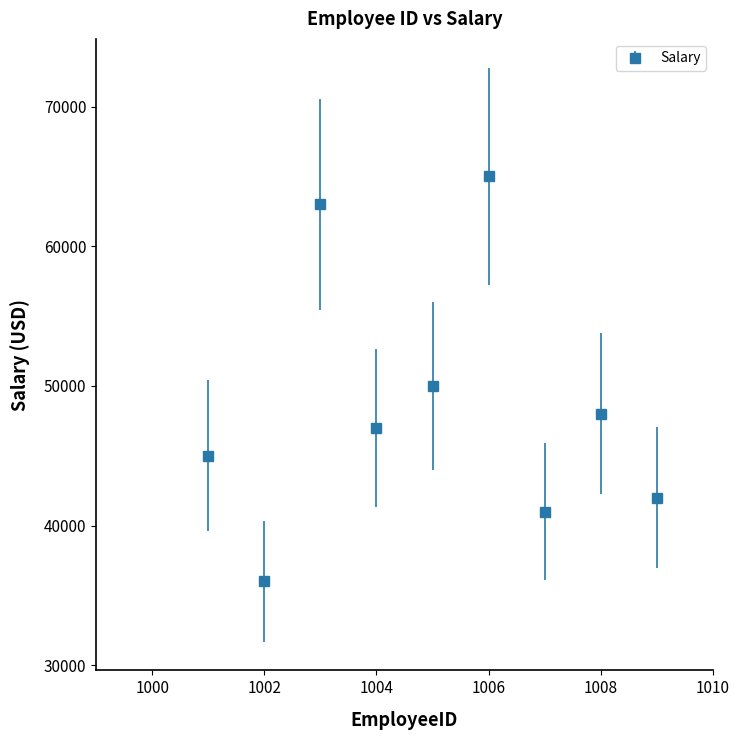

What is the smallest value displayed?

36000